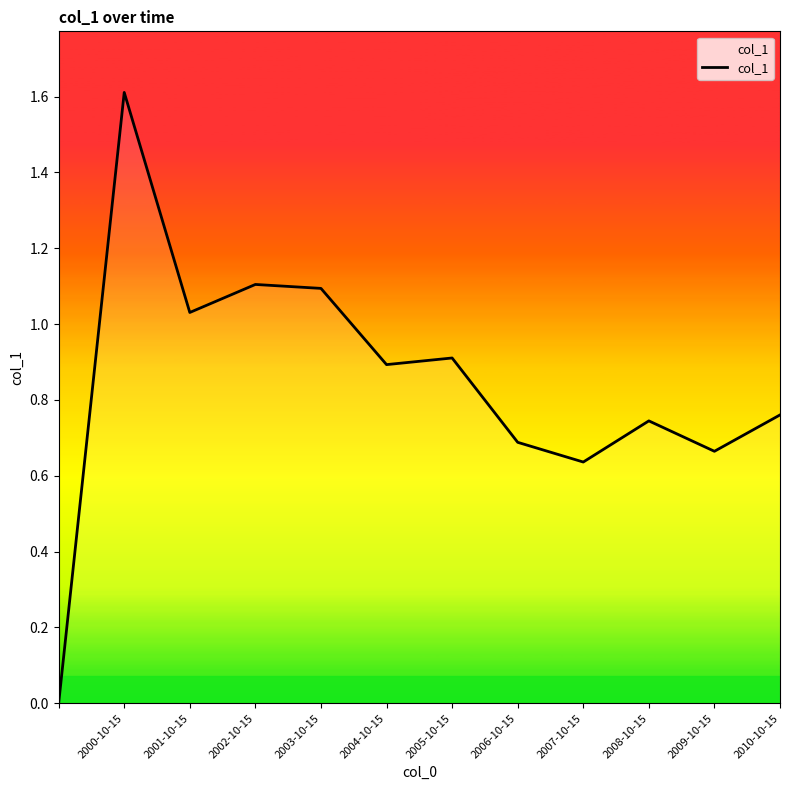

What is the greatest value displayed?

1.6